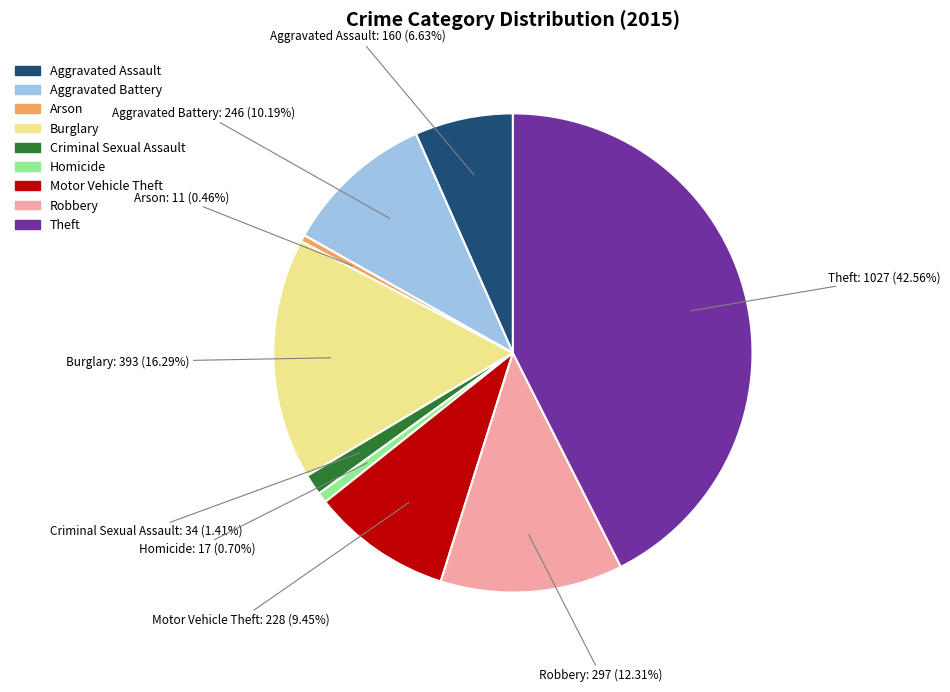

Combined, do Criminal Sexual Assault and Homicide account for over 50%?

No